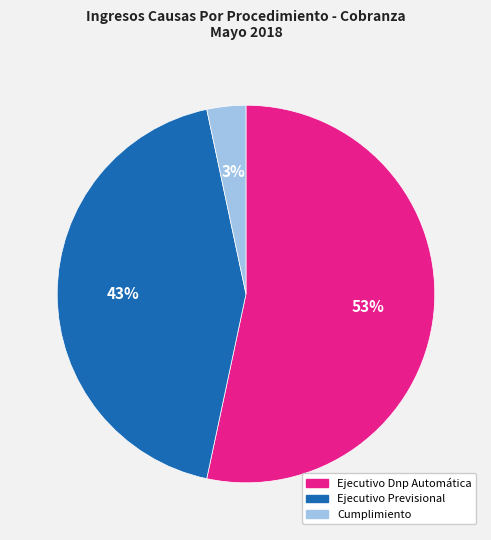

How many slices are in this pie chart?

3